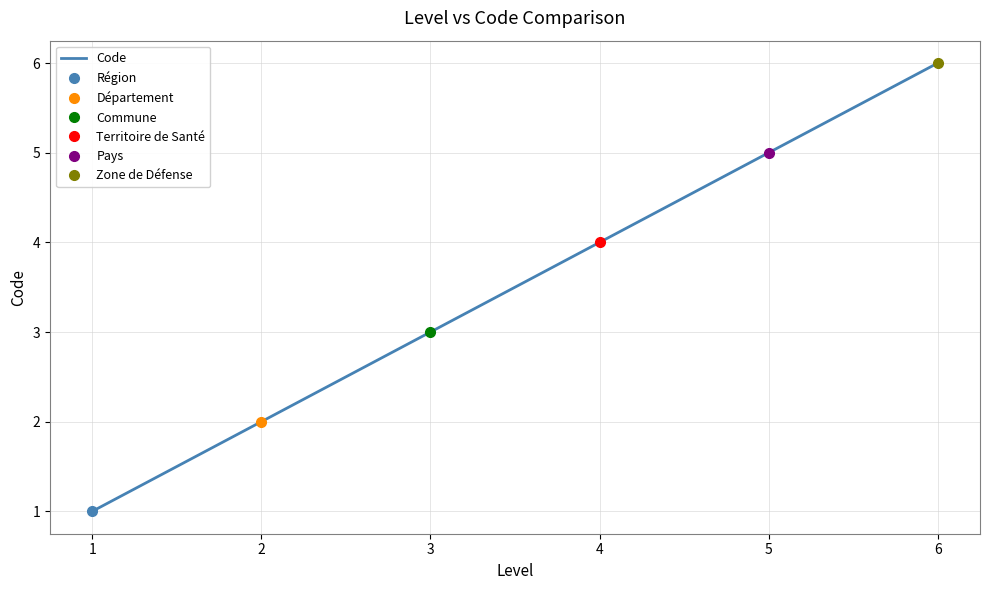

What is the minimum value shown in the chart?

1